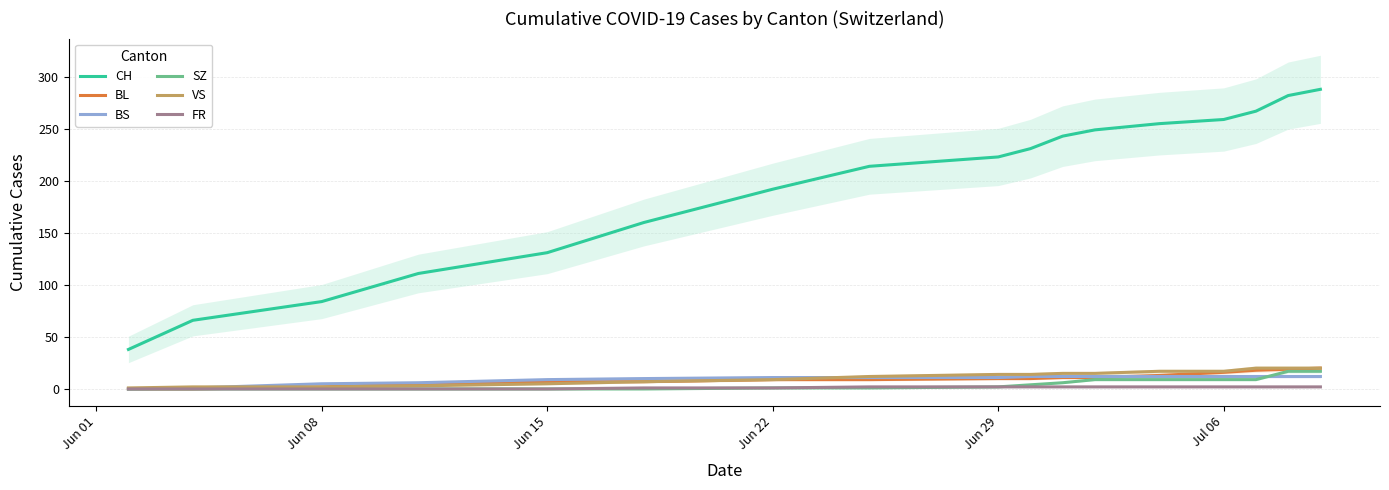

What is the difference between the maximum and minimum values in the FR series?

2